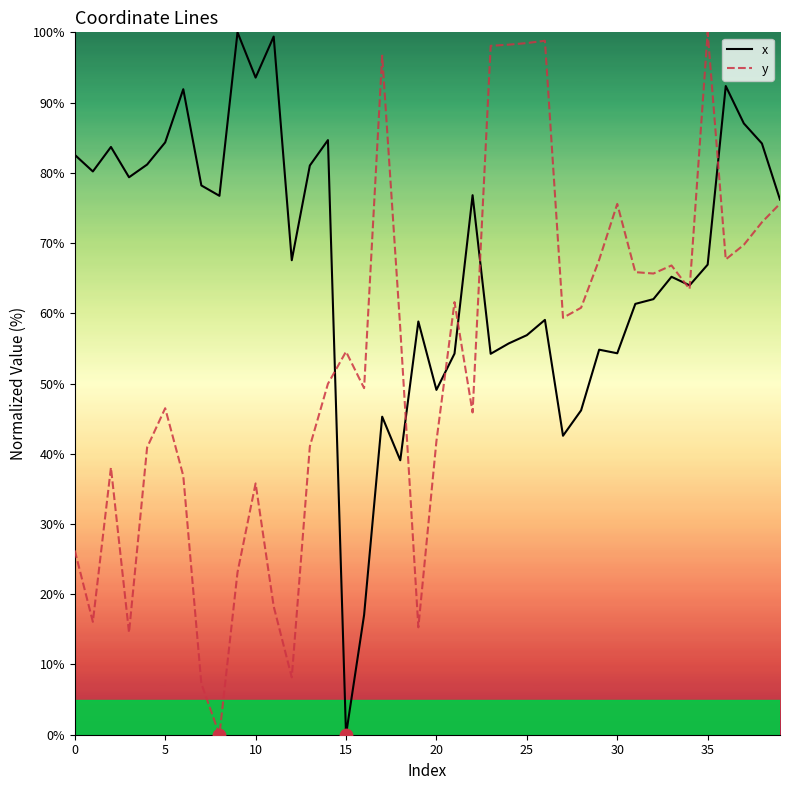

Rank the series by their average value, from lowest to highest.

y, x